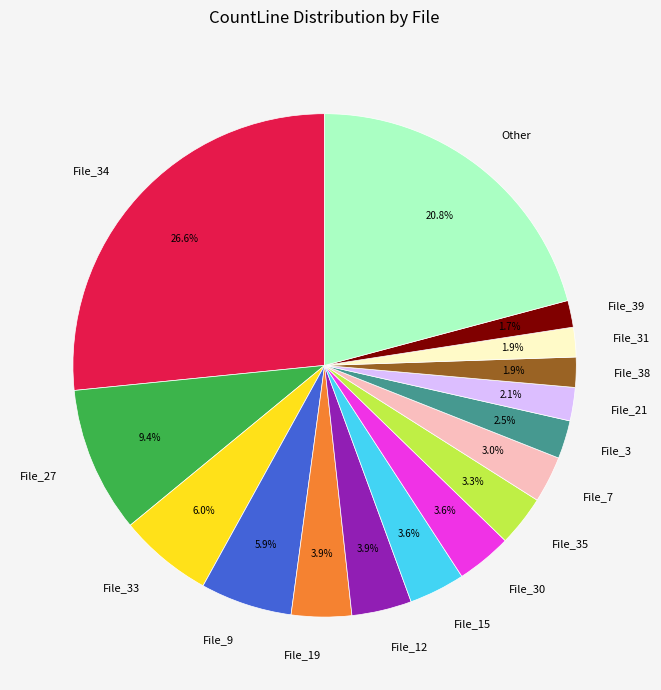

How much of the chart is everything except File_9?

94.1%